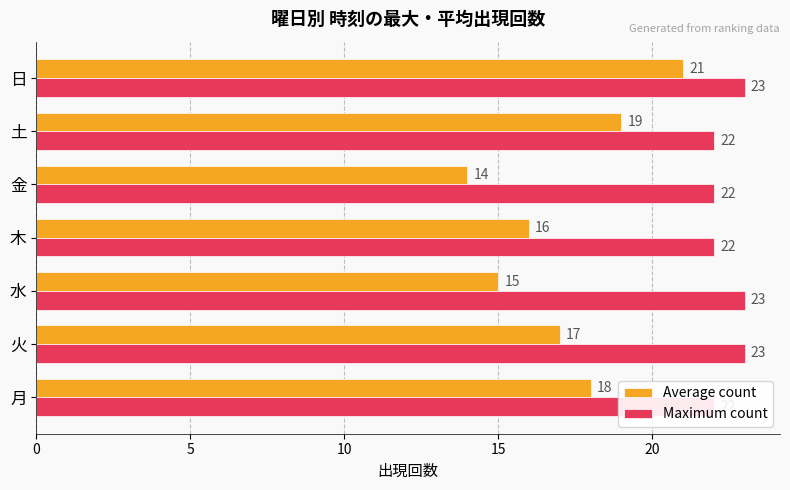

How many series are shown in this chart?

2